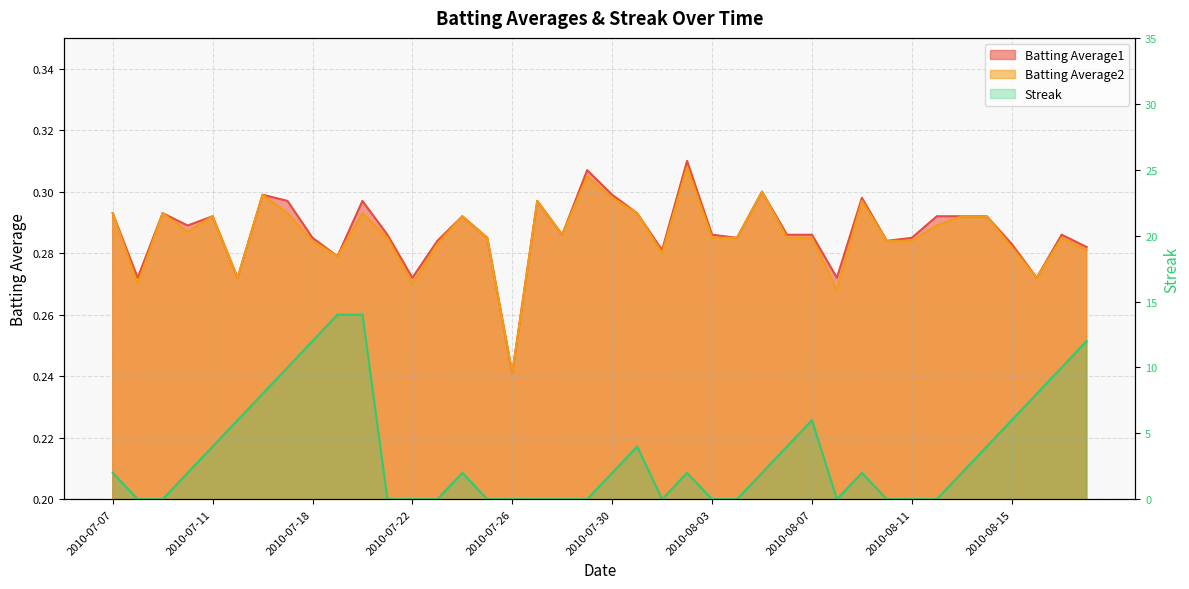

Which label corresponds to the largest value in the chart?

2010-07-19